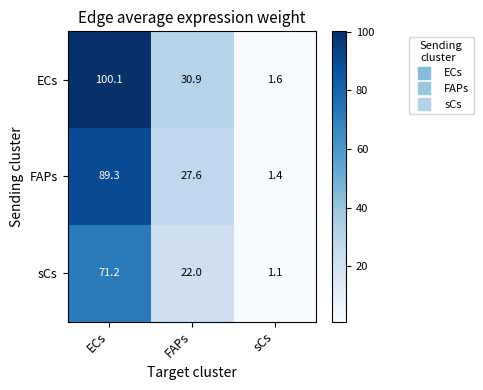

How many distinct data groups are displayed?

3